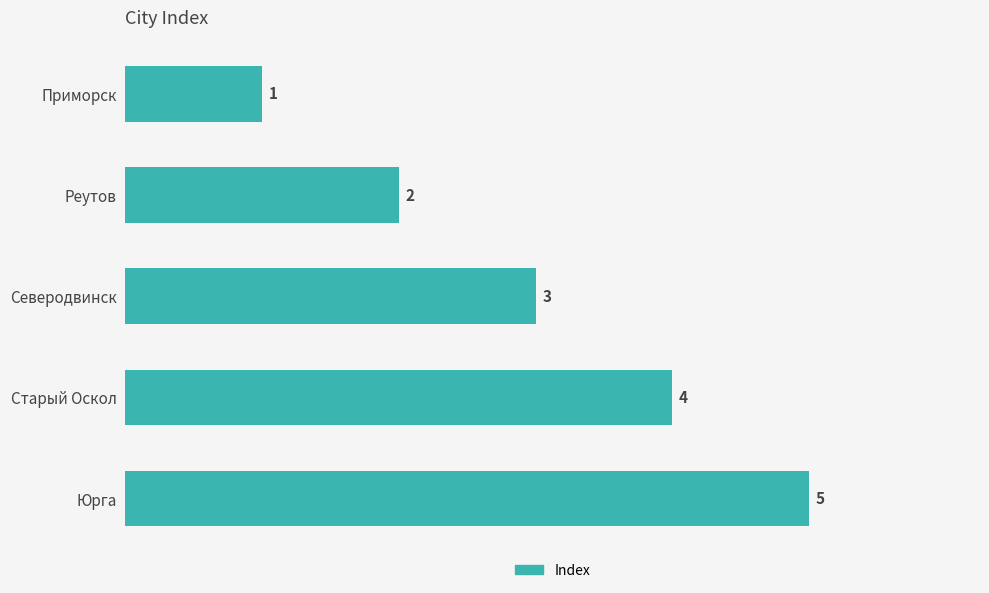

What is the change in value from Северодвинск to Старый Оскол?

+1